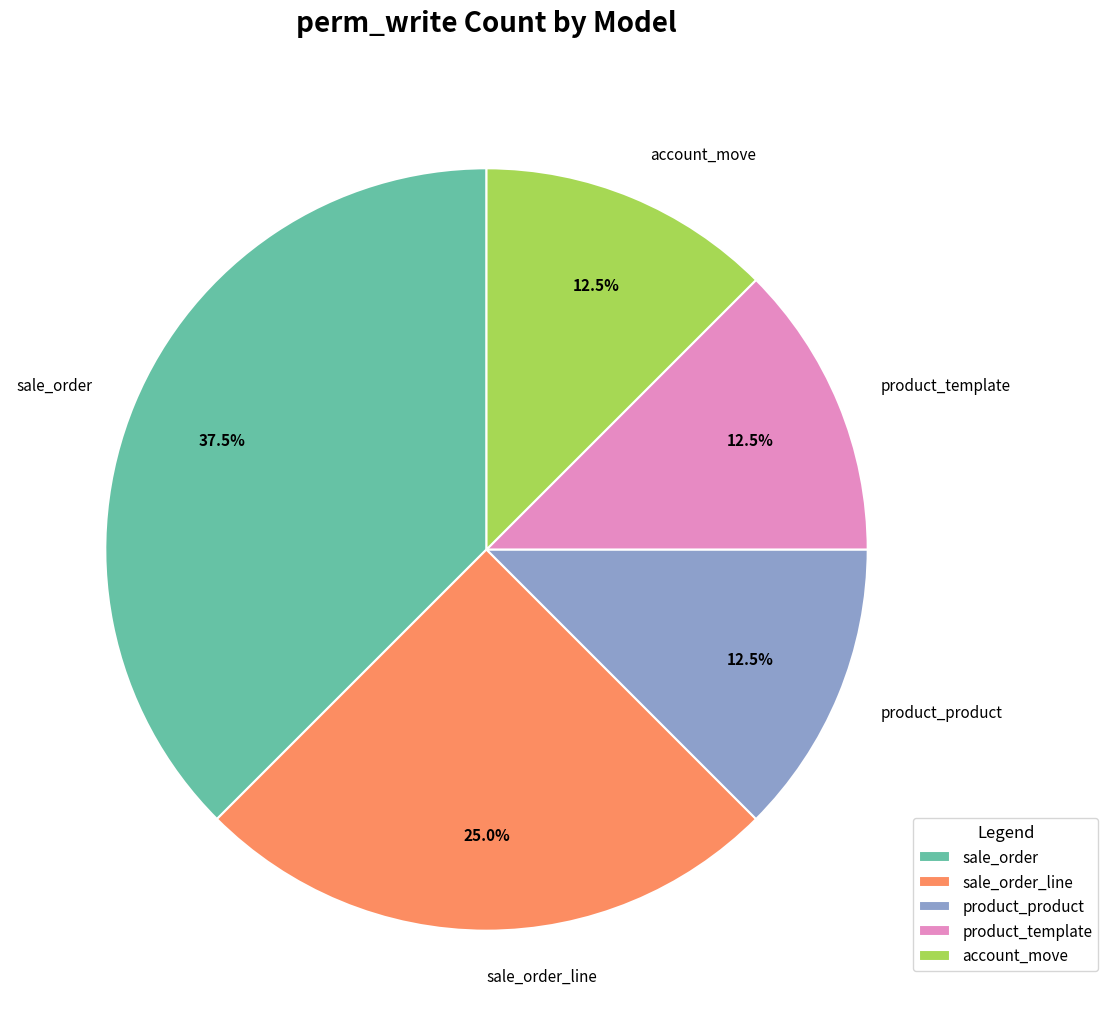

Which has a higher value, sale_order or product_template?

sale_order